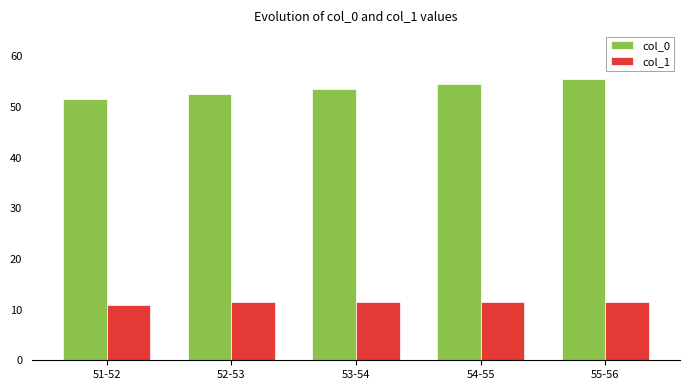

Rank the series by their maximum value, from highest to lowest.

col_0, col_1